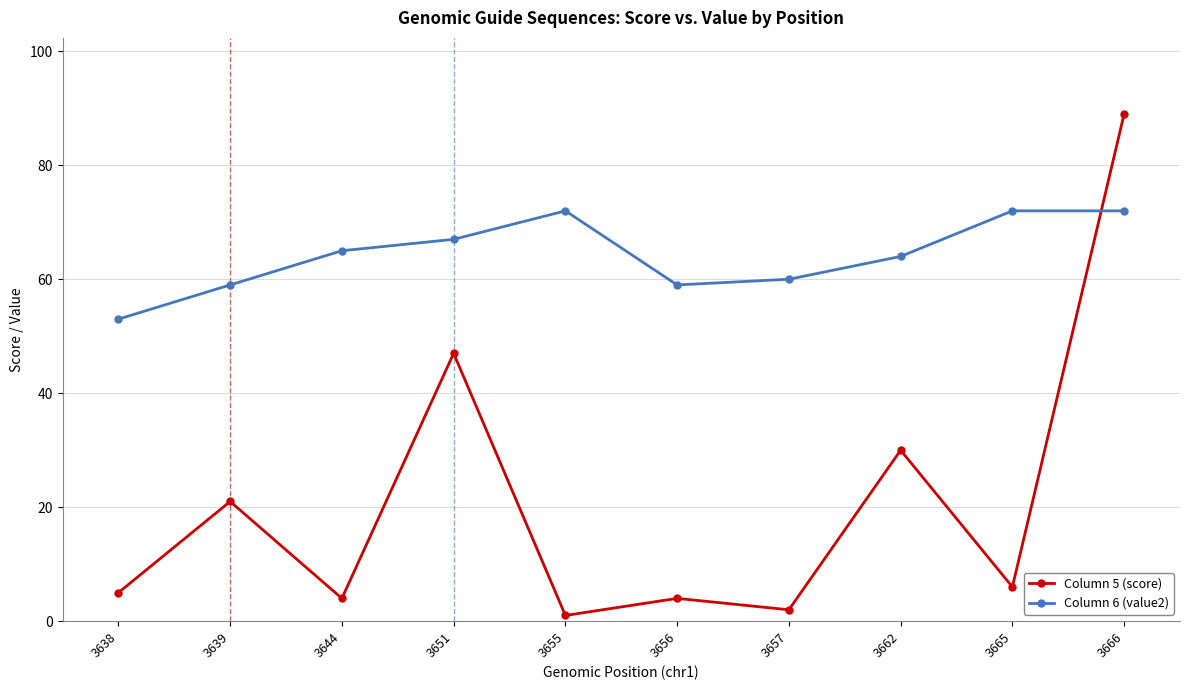

Reading left to right, what are all the values shown in this chart?

Column 5 (score): 5	21	4	47	1	4	2	30	6	89
Column 6 (value2): 53	59	65	67	72	59	60	64	72	72